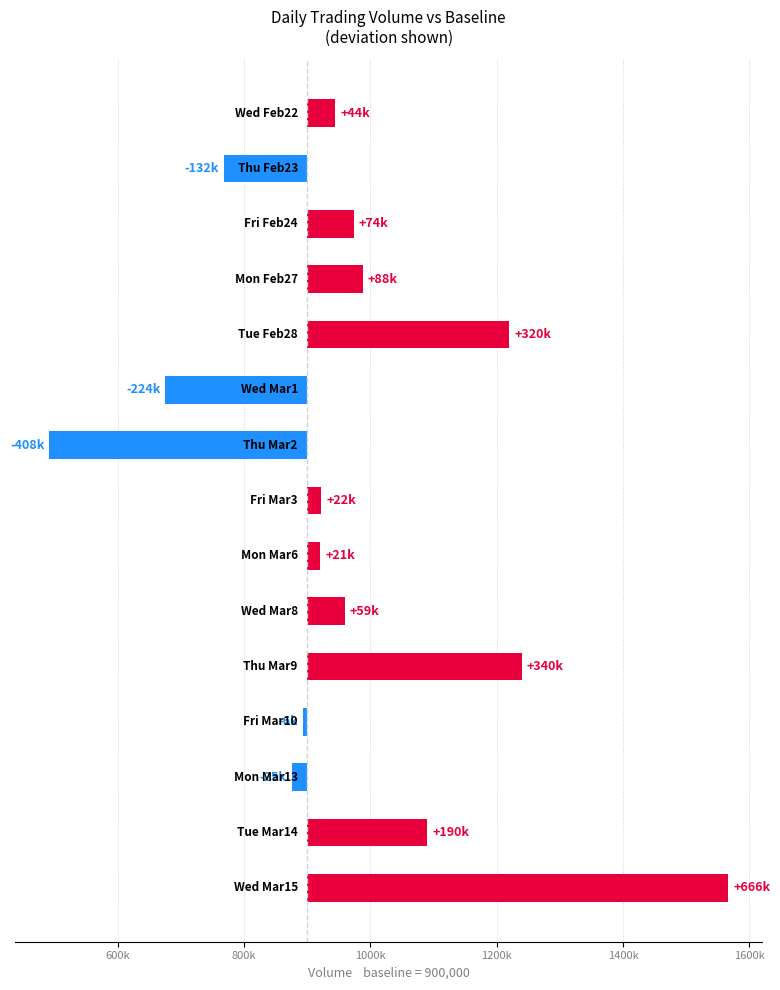

How many bars are there in total?

15